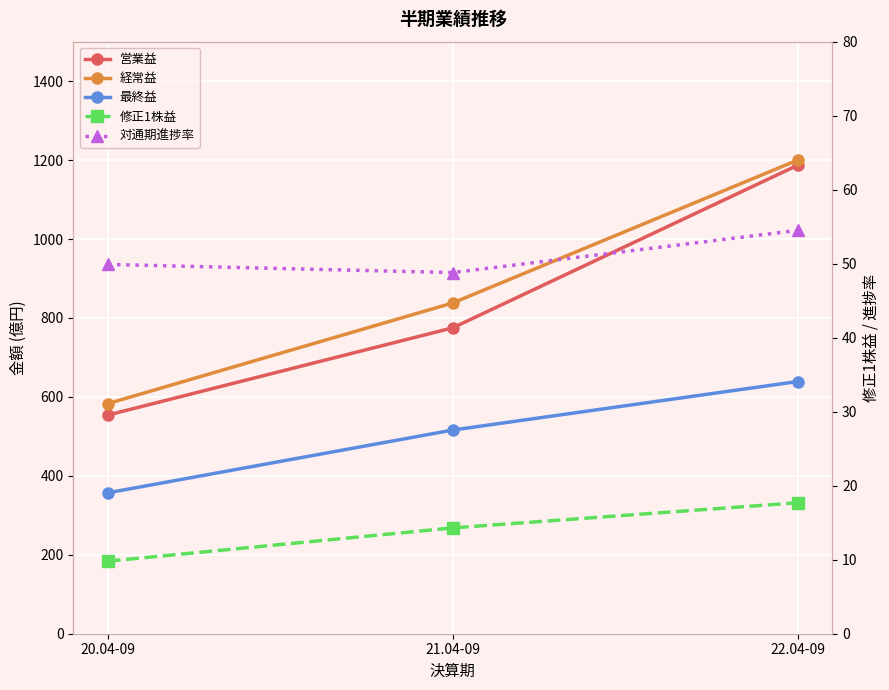

At which label does 修正1株益 reach its minimum?

20.04-09